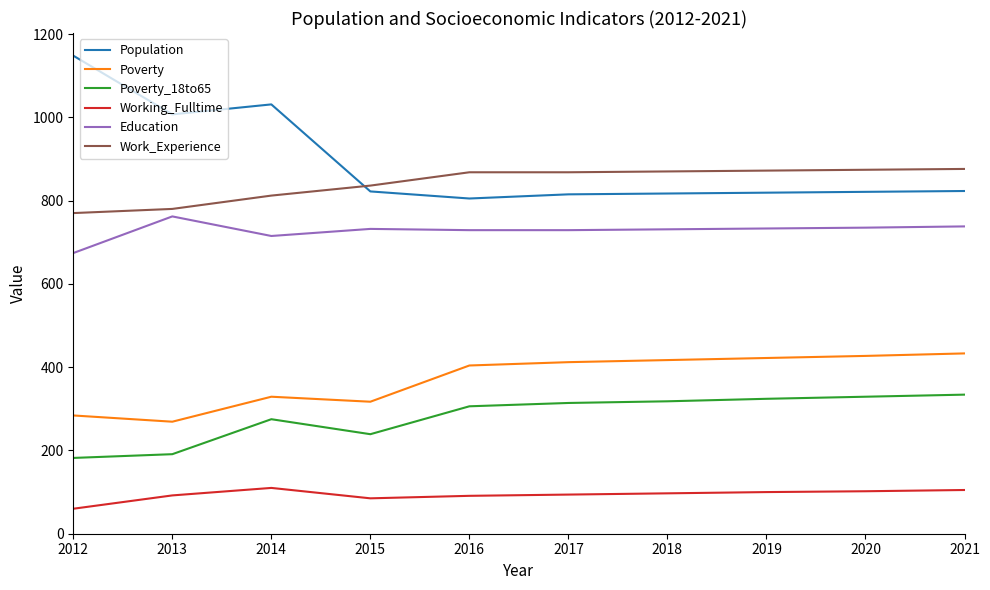

True or false: Working_Fulltime has a value of 85 at 2015.

True